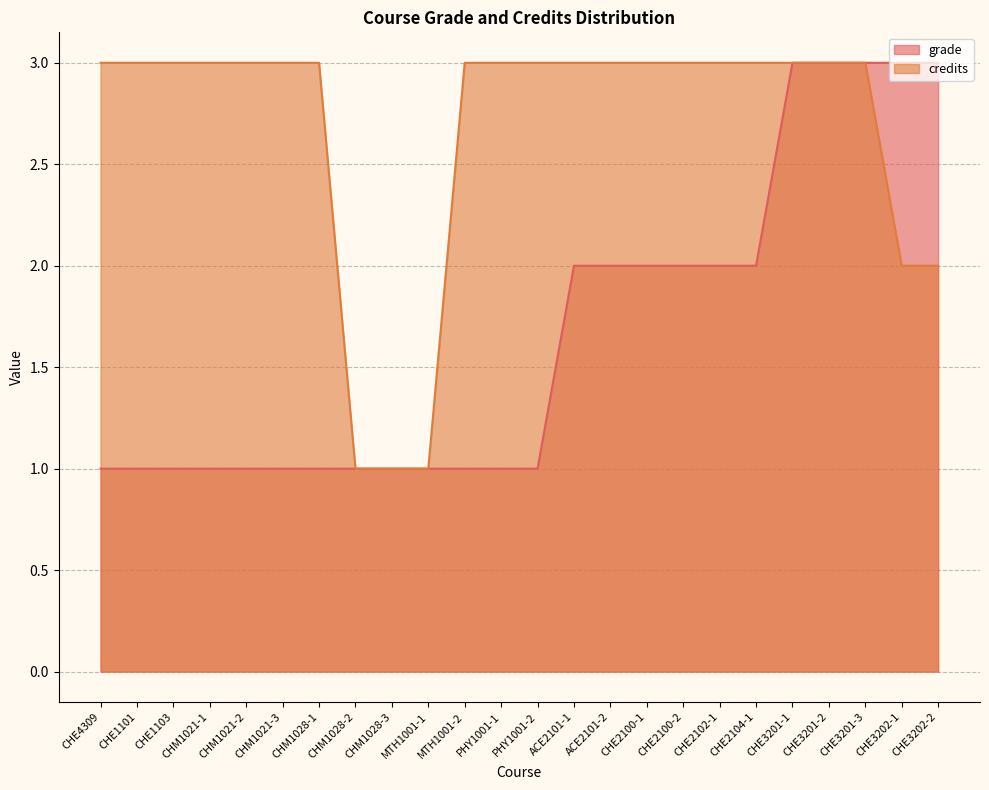

What are all the series names shown in the legend?

grade, credits